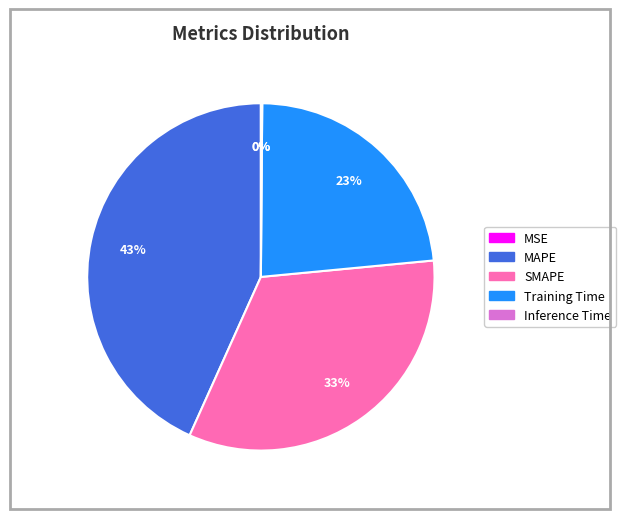

Which category has the biggest portion of the pie?

MAPE